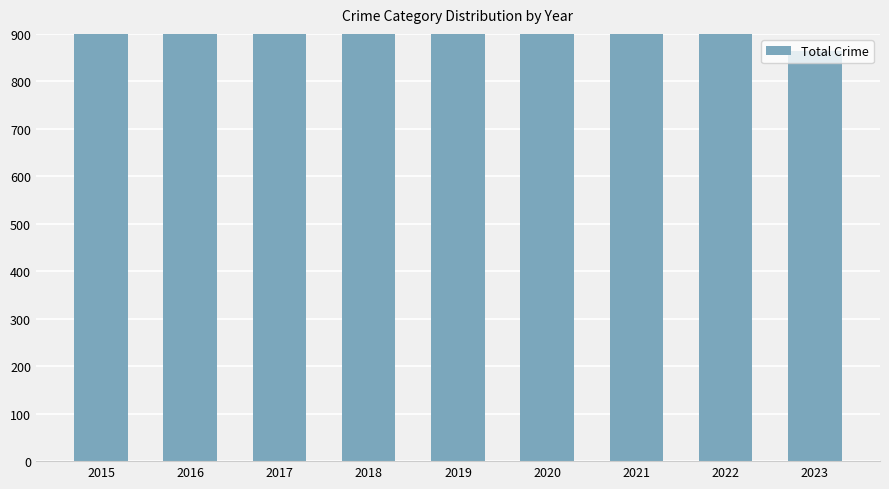

What is the average value?

1614